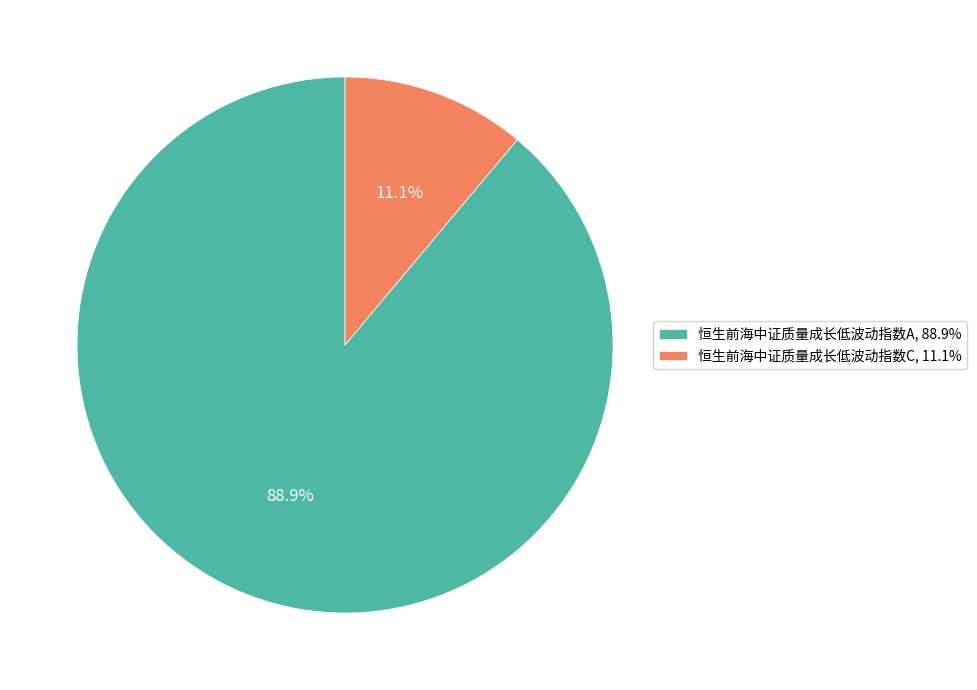

What percentage is the 恒生前海中证质量成长低波动指数A slice, to the nearest percent?

89%